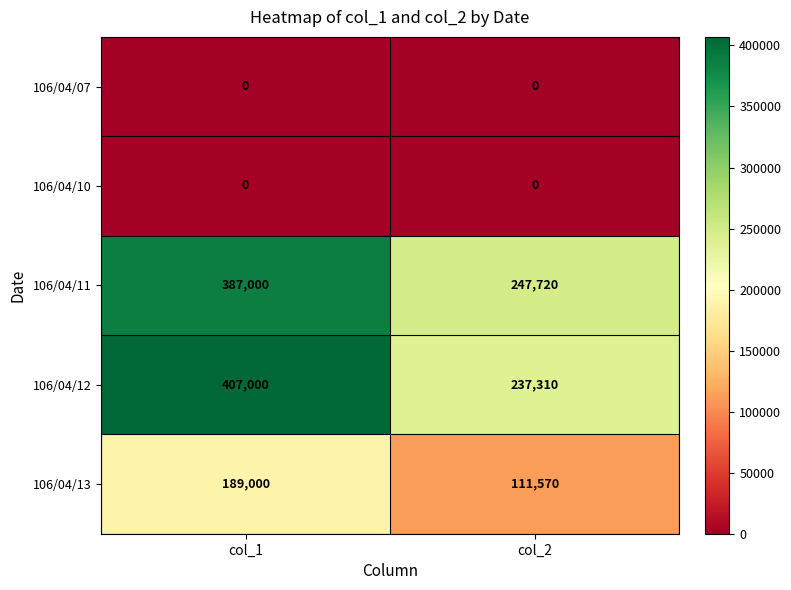

At which category is the sum across all series the highest?

col_1